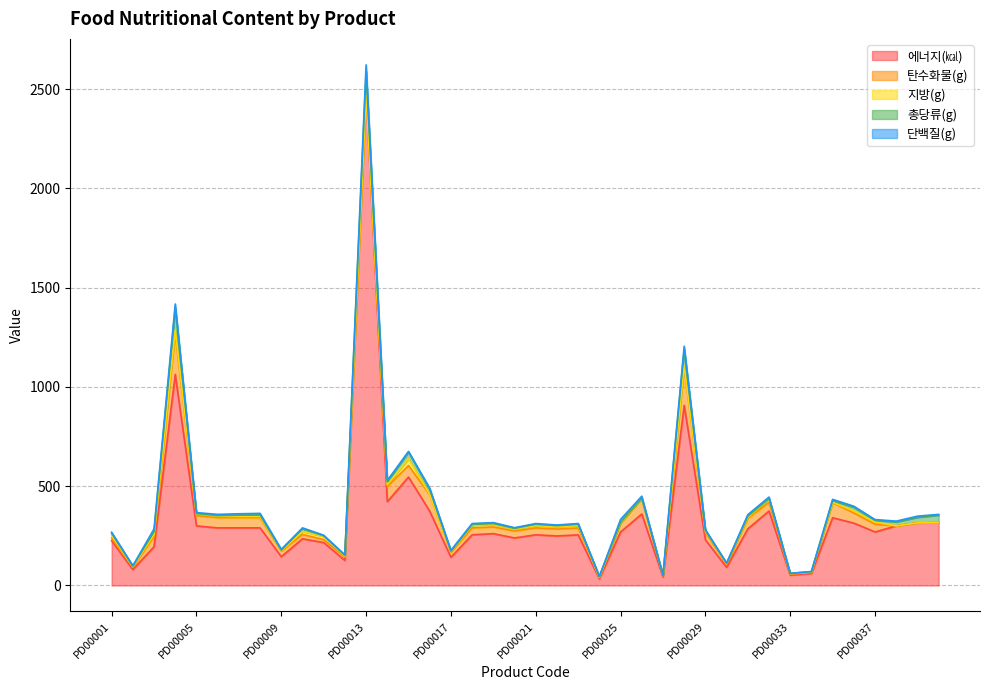

How many lines are shown in the chart?

5